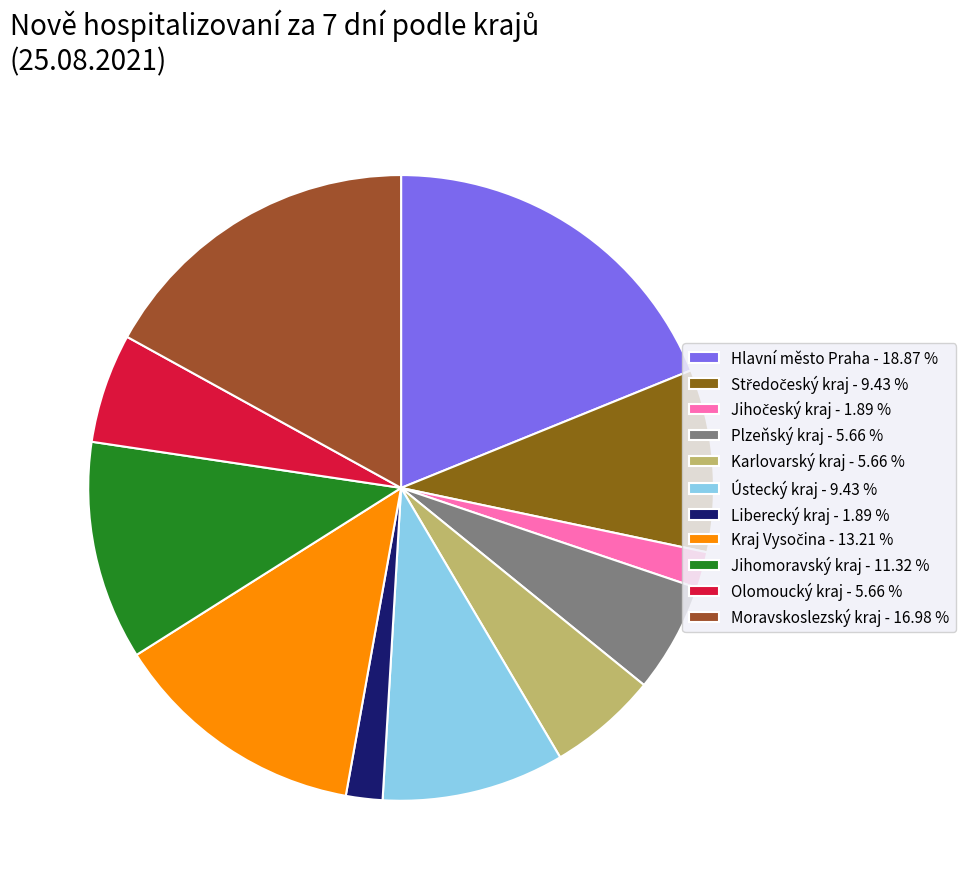

Which category has the biggest portion of the pie?

Hlavní město Praha - 18.87 %